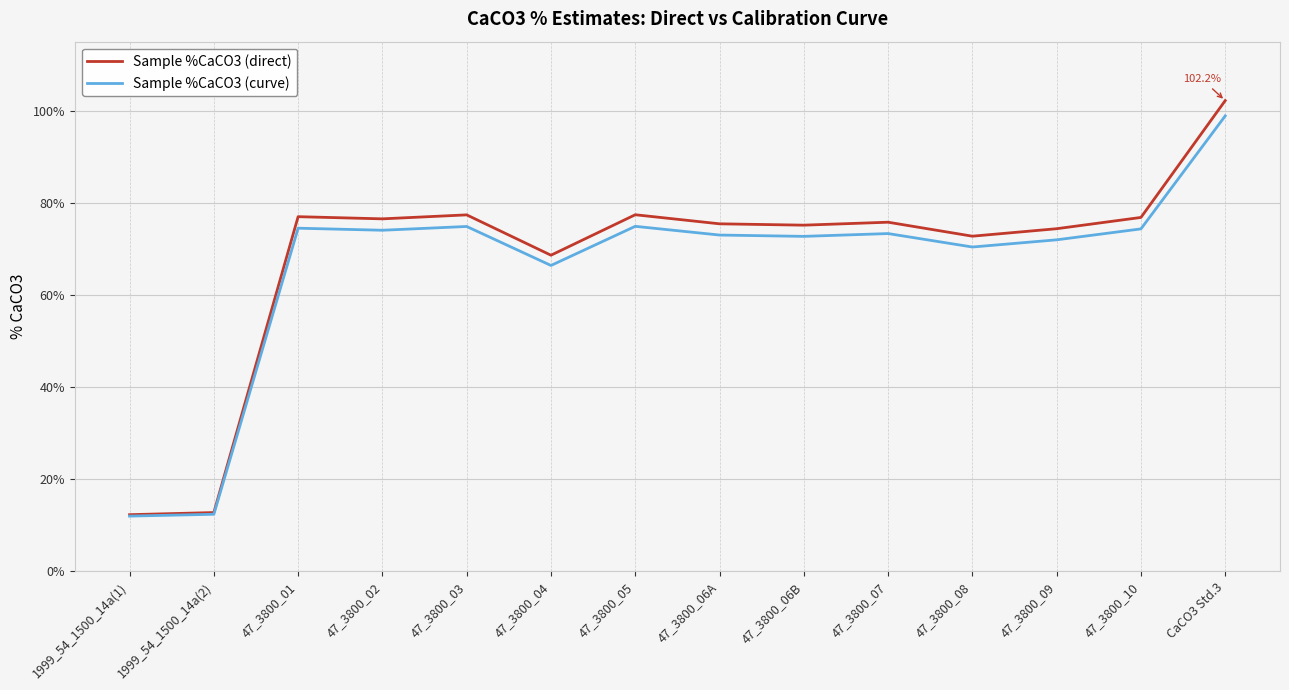

How many categories are shown in the chart?

14